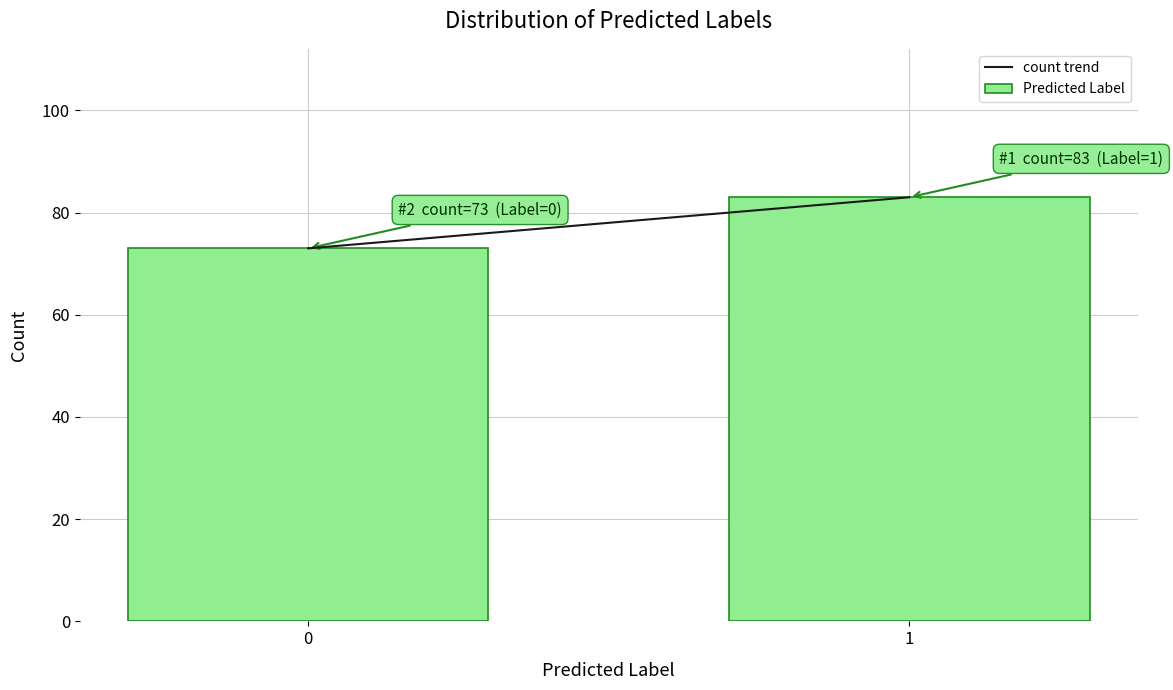

Reading left to right, extract all data points from this chart.

73	83